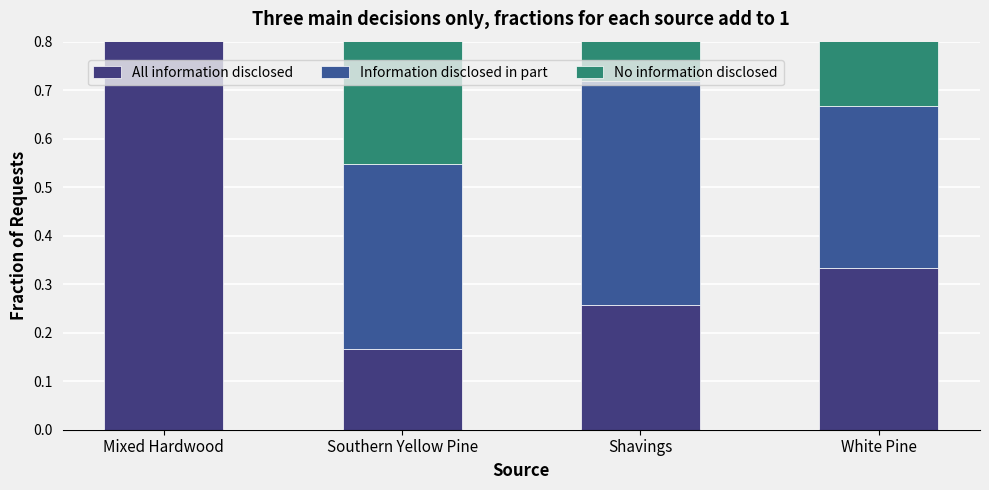

What is the value of the No information disclosed bar at the 4th from the left?

0.3